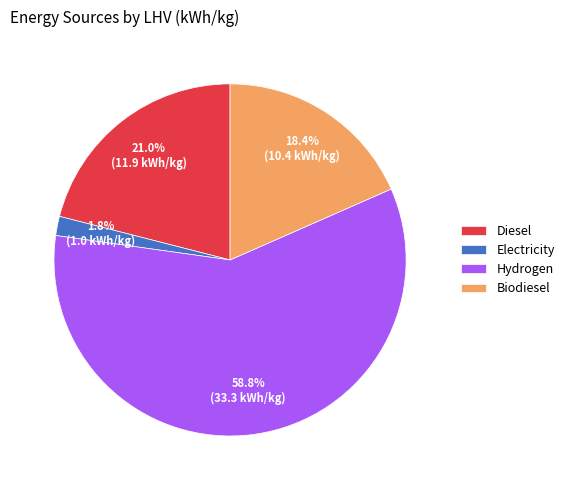

Between Hydrogen and Electricity, which is larger?

Hydrogen